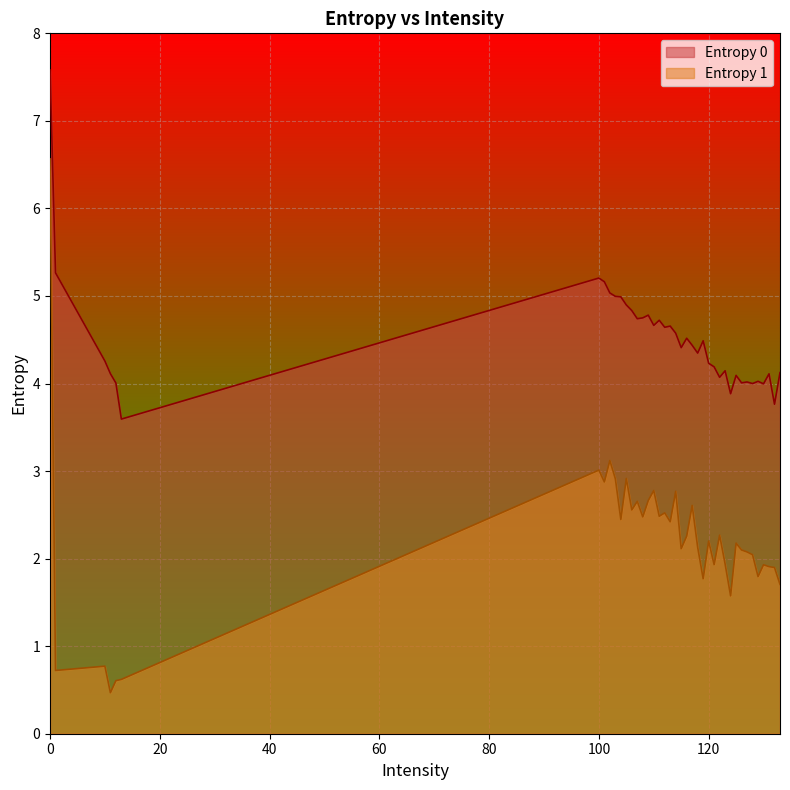

Rank the categories by Entropy 1 value from lowest to highest.

11, 12, 13, 1, 10, 124, 133, 119, 129, 132, 131, 130, 121, 123, 128, 127, 126, 115, 118, 125, 120, 116, 122, 113, 104, 108, 111, 112, 106, 117, 107, 109, 114, 110, 101, 103, 105, 100, 102, 0